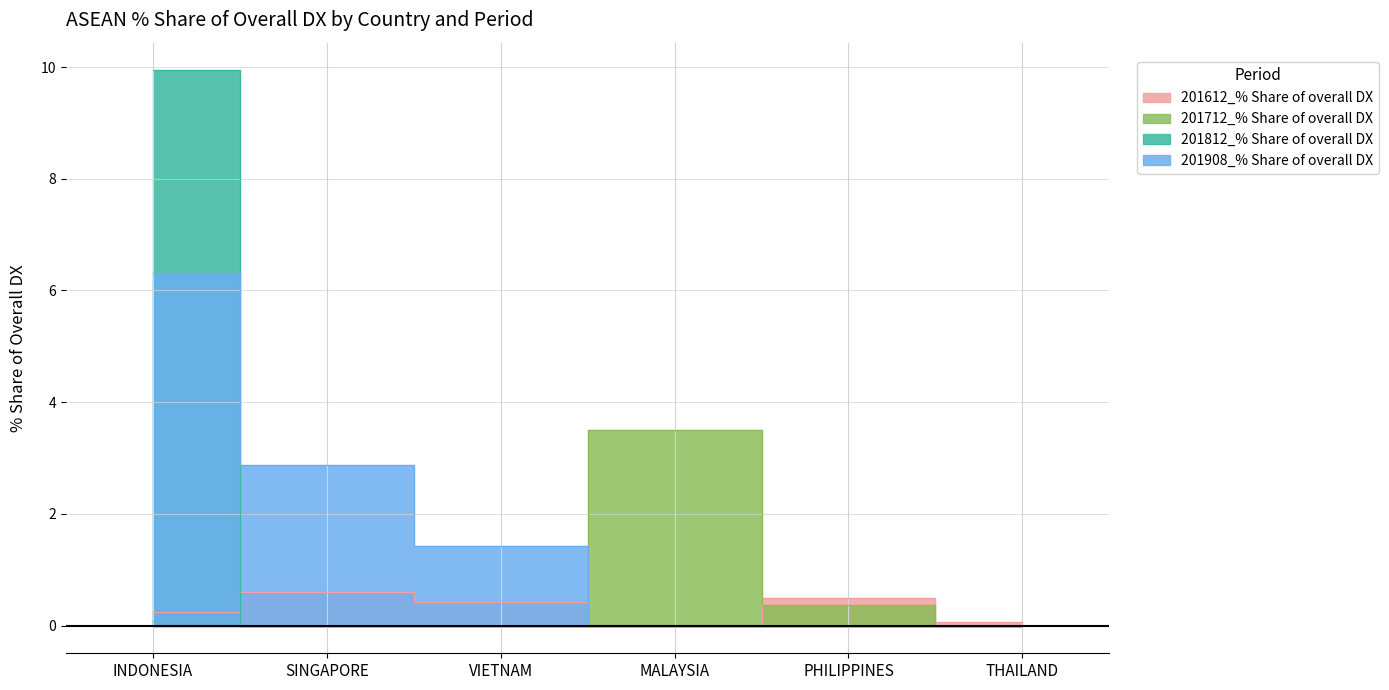

At which category is the sum across all series the highest?

INDONESIA